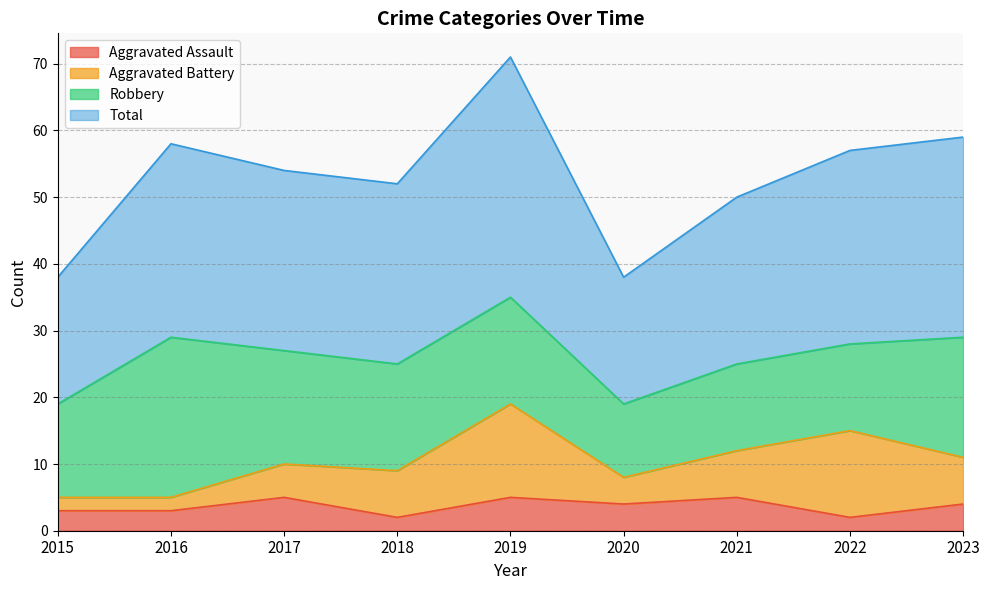

How many data points in Total are less than 54?

4